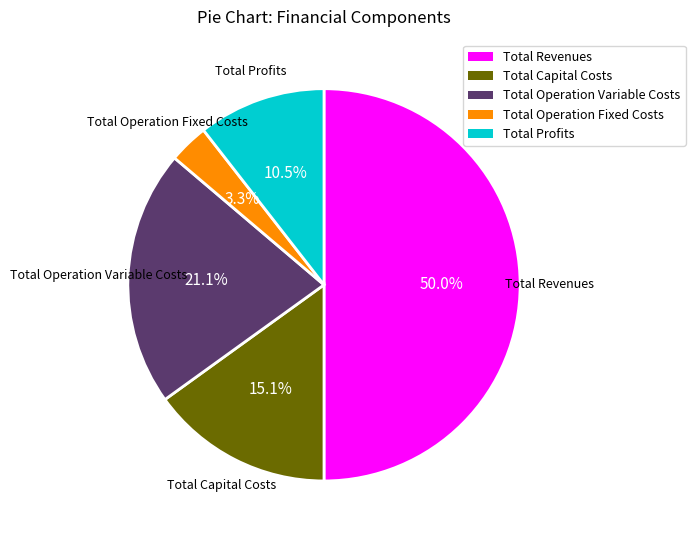

What percentage is the Total Operation Variable Costs slice, to the nearest percent?

21%